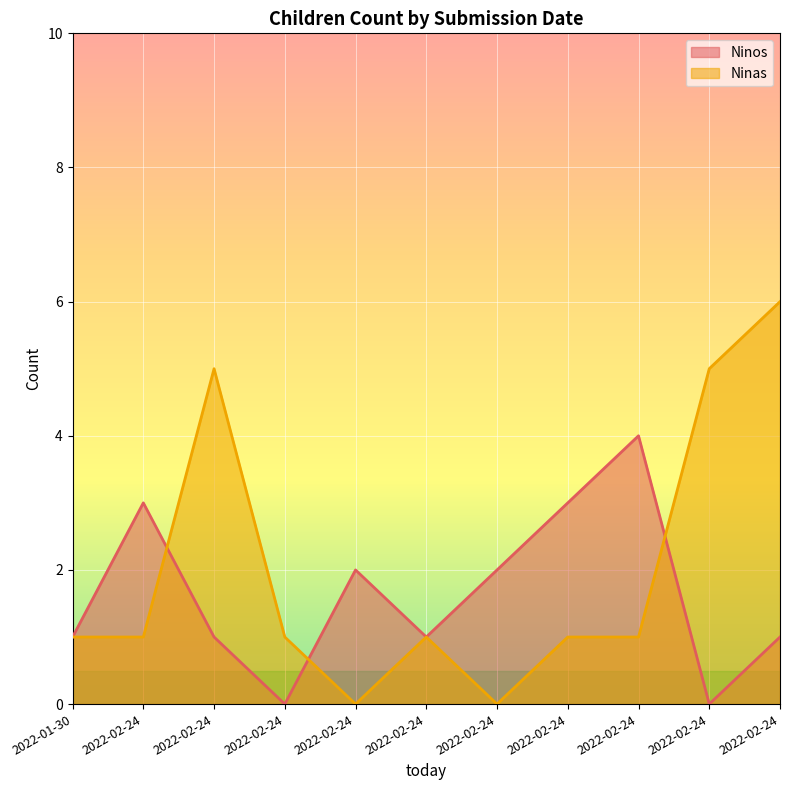

Where do Ninos and Ninas first cross each other?

2022-02-24 and 2022-02-24